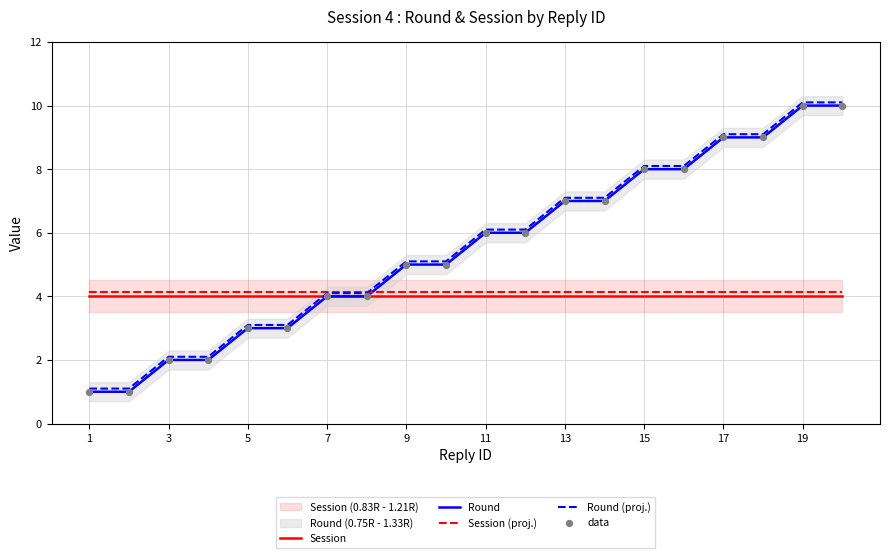

The value of Round at 9 is 1.2. True or false?

False